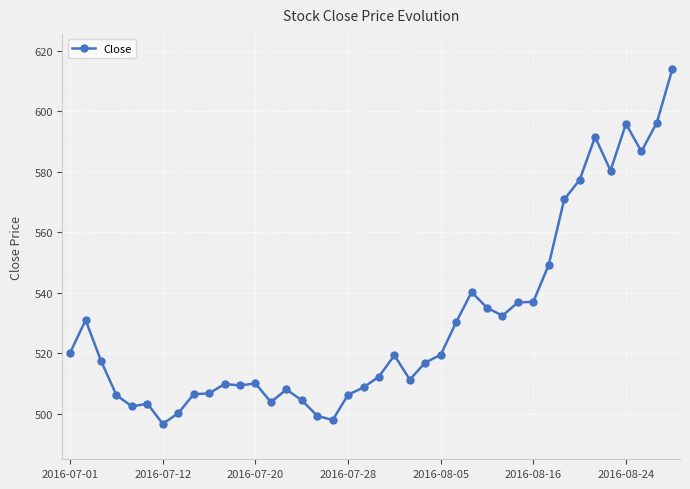

How many distinct data groups are displayed?

1